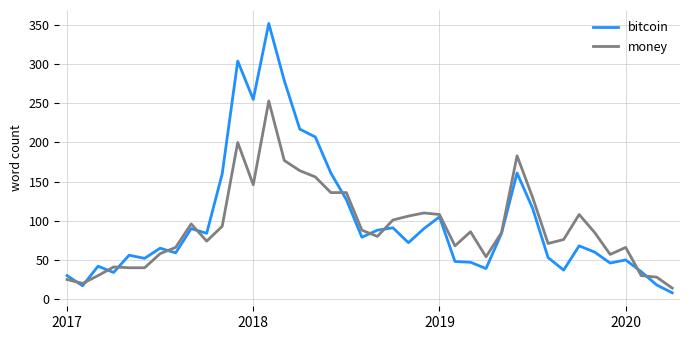

Which series has the largest range (max minus min)?

bitcoin